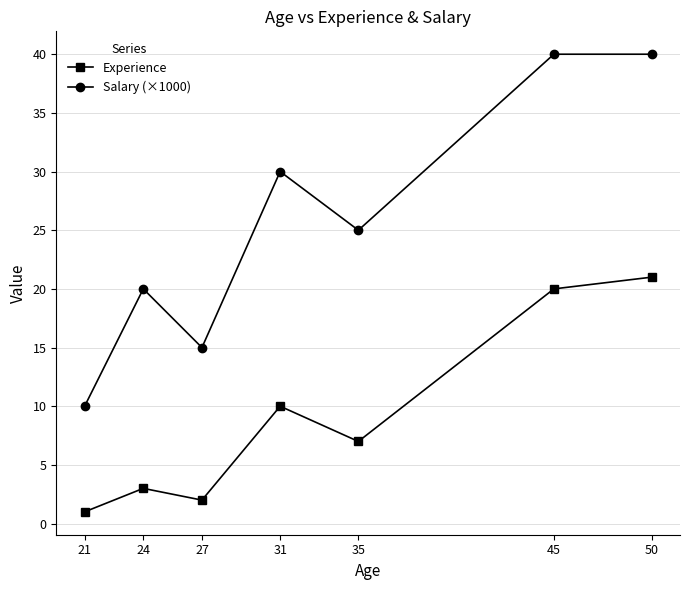

What is the value of the Experience point at the 6th from the left?

20